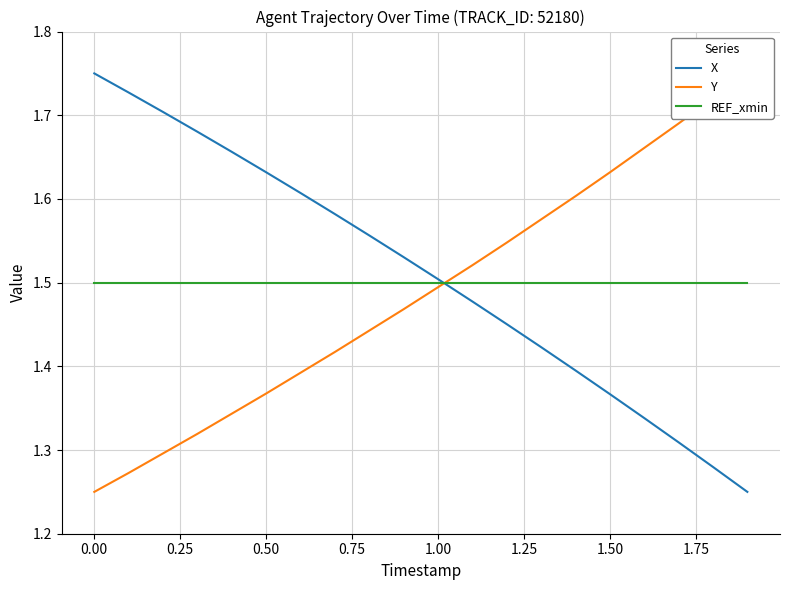

The REF_xmin series shows 1.5 at 1.00. True or false?

True